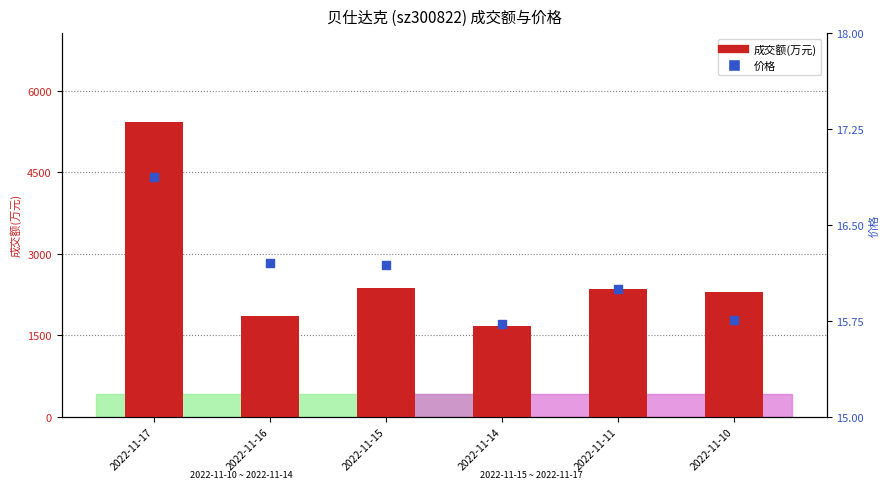

What is the total value across all series at 2022-11-11?

2361.0